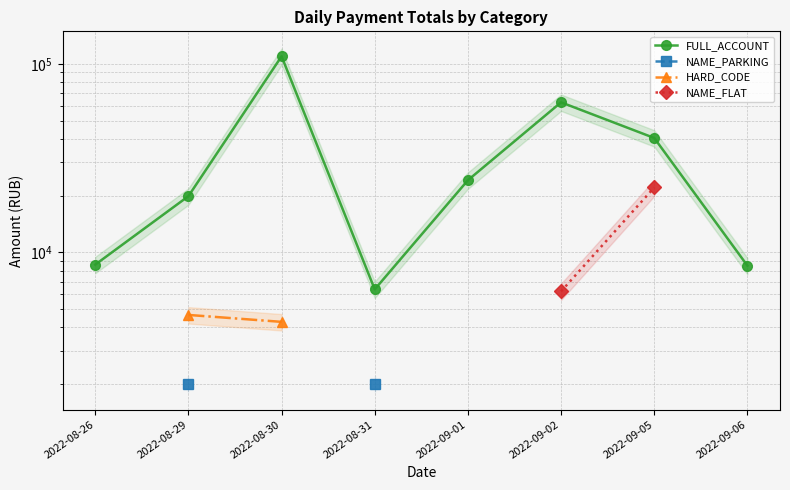

What is the difference between the FULL_ACCOUNT values at 2022-08-29 and 2022-08-31?

13502.7